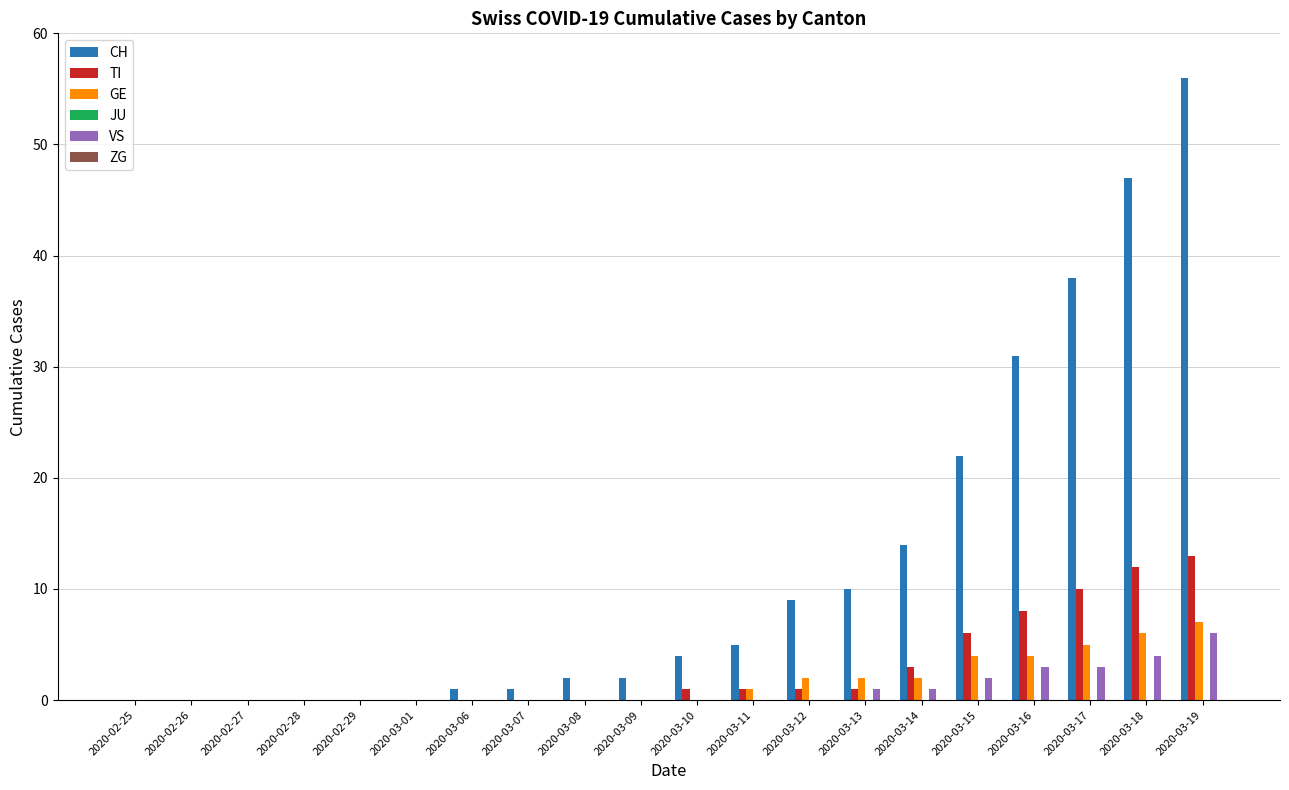

At which category is the sum across all series the highest?

2020-03-19